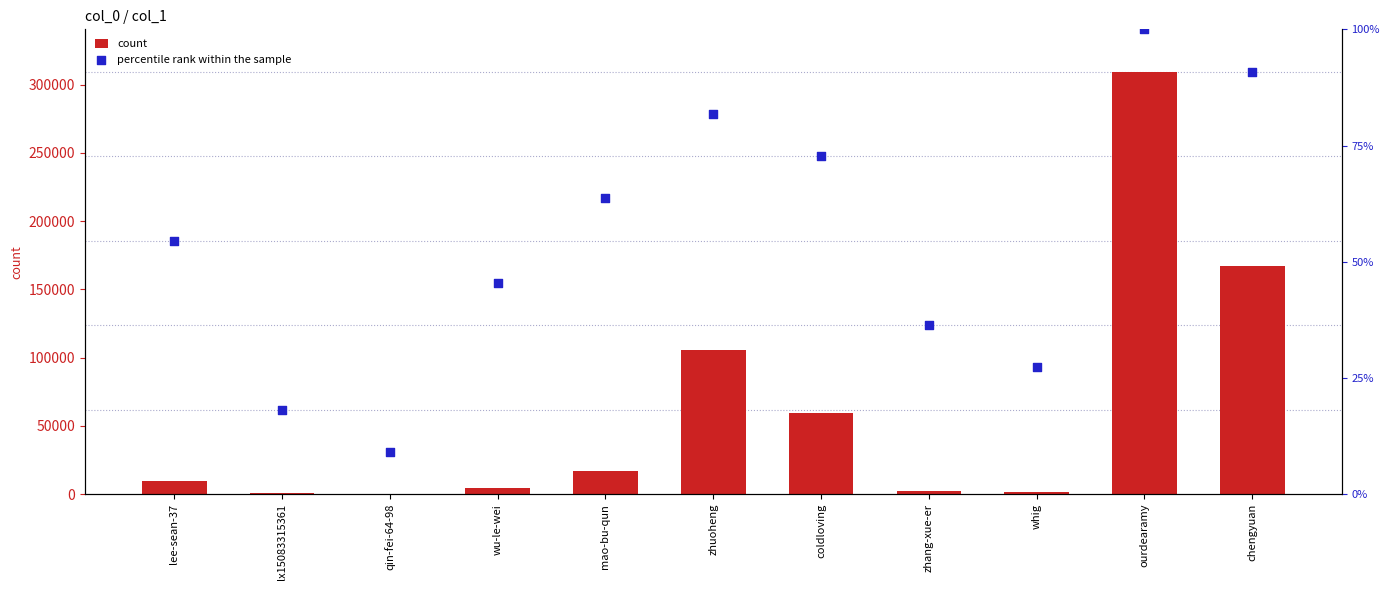

What are all the series names shown in the legend?

count, percentile rank within the sample